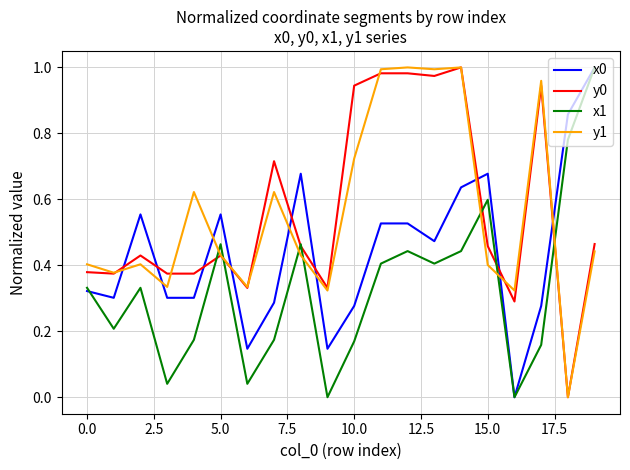

Which series ends up on top after the final intersection of y1 and x1?

x1